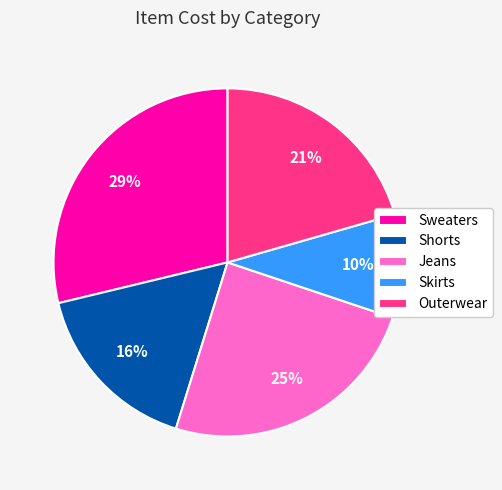

To the nearest percent, what is the difference between the Skirts and Jeans slice percentages?

15%